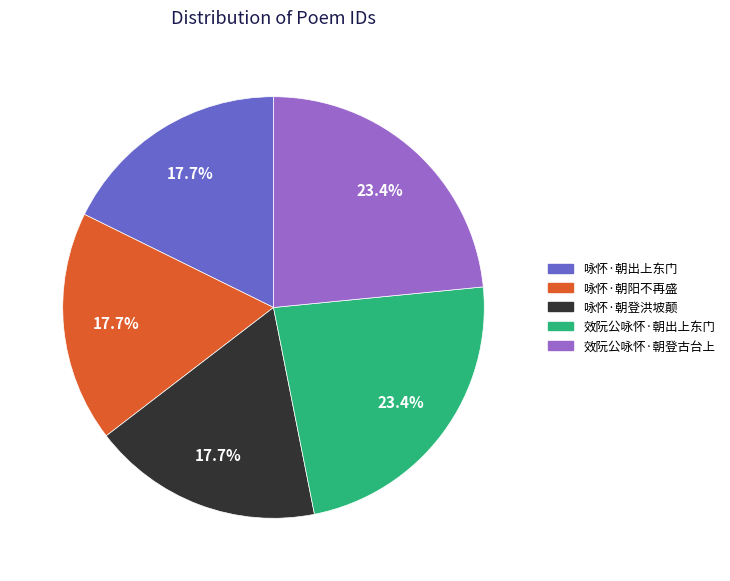

How much of the chart is everything except 效阮公咏怀·朝登古台上?

76.6%